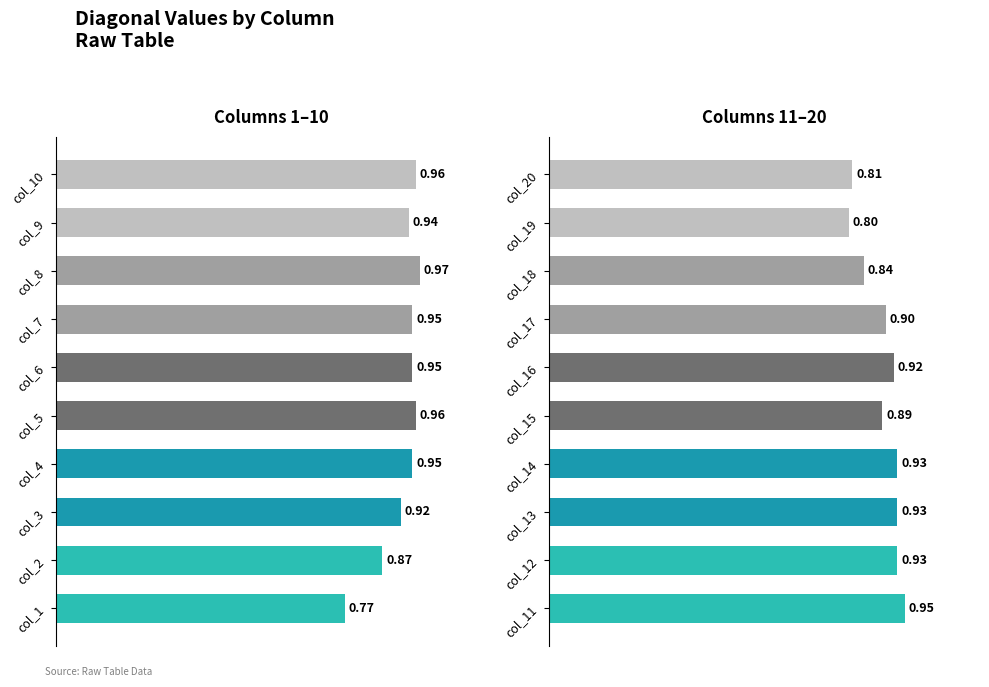

List the series in order of their peak value, highest first.

Group 1, Group 2